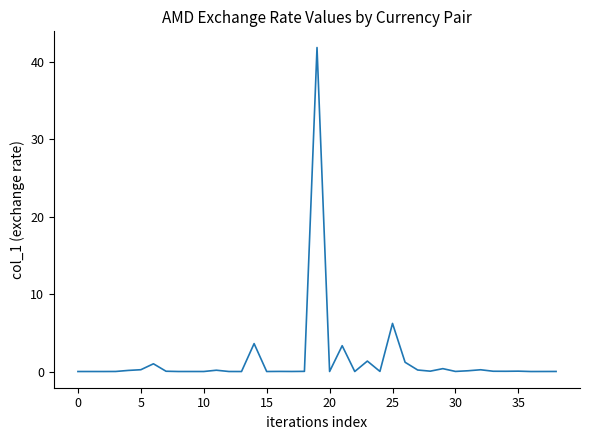

What is the maximum value shown in the chart?

41.9